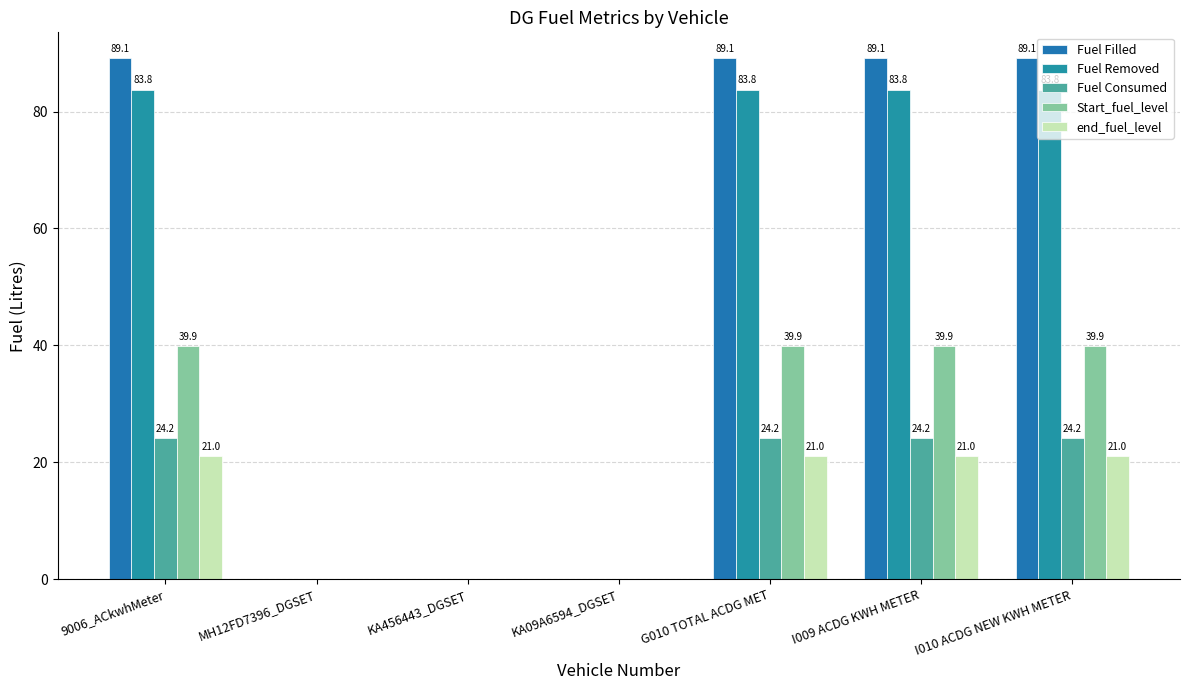

How many series are shown in this chart?

5